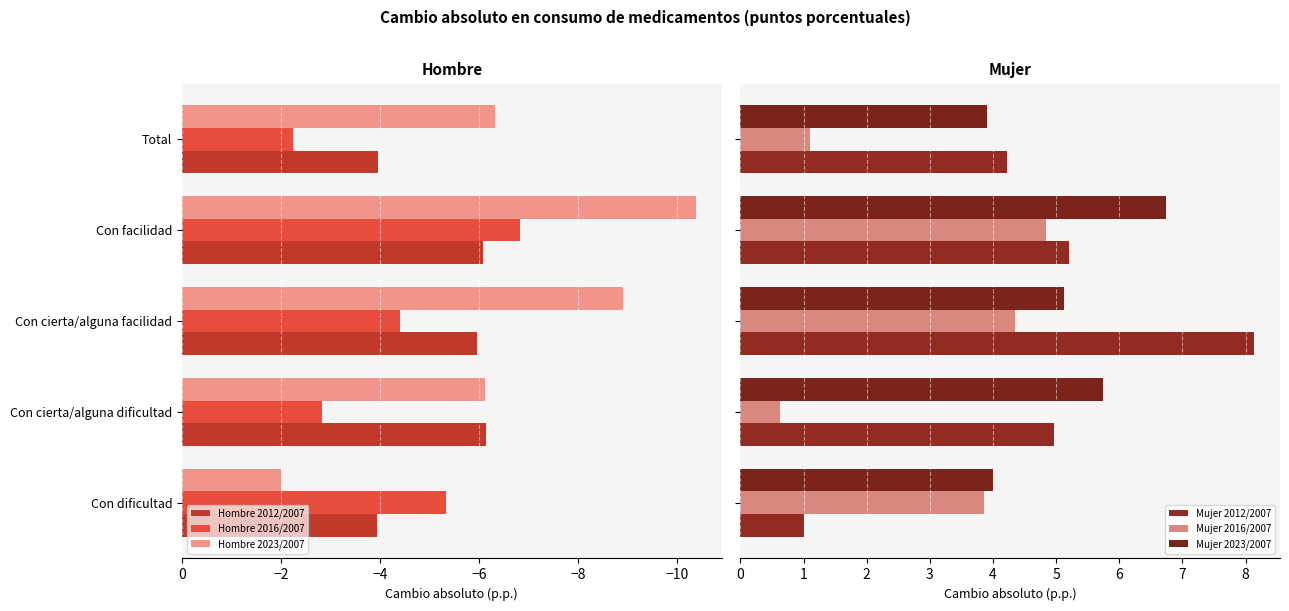

What is the maximum value shown in the chart?

8.1